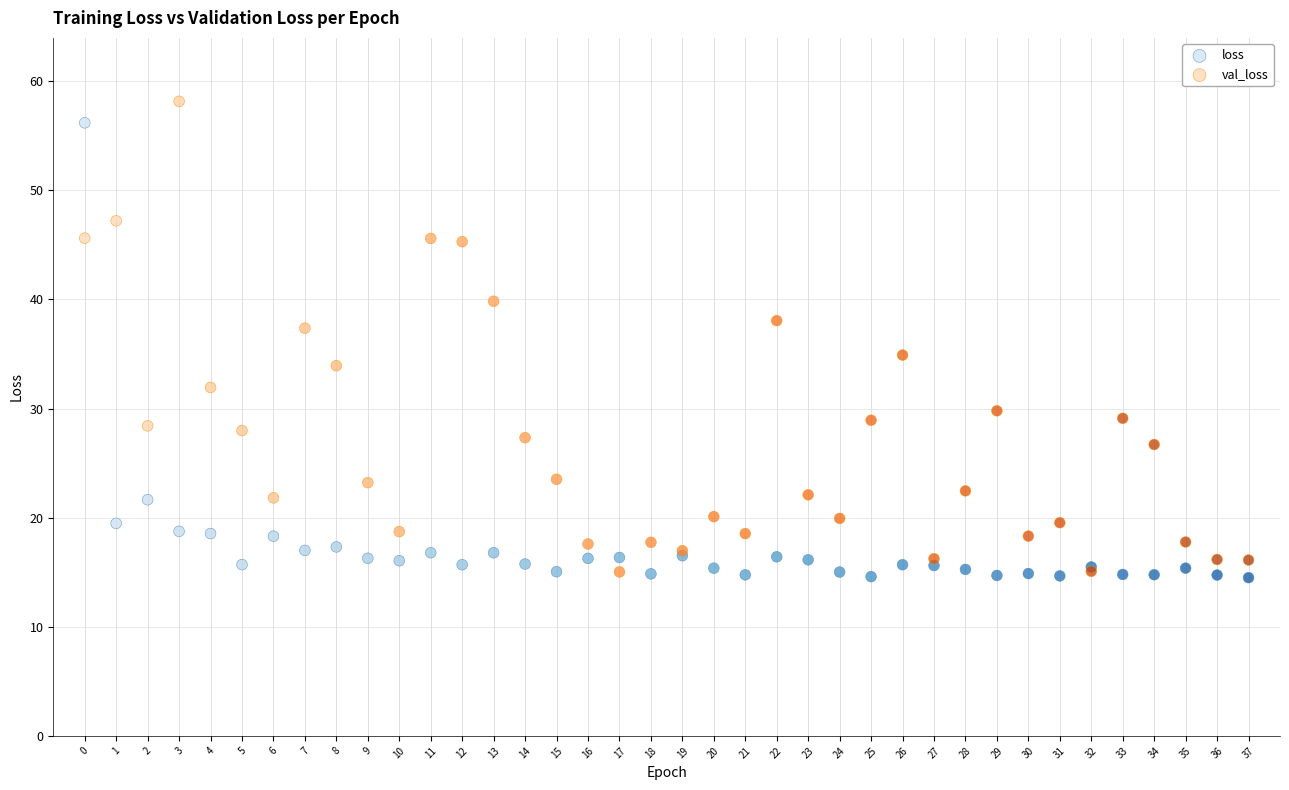

Which series reaches the minimum Y coordinate?

loss